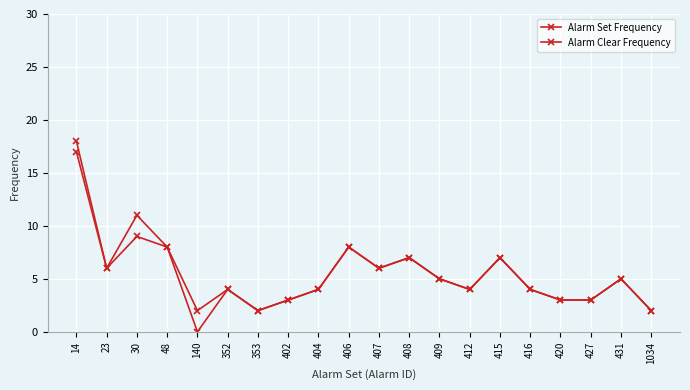

How many data points does each series have?

20